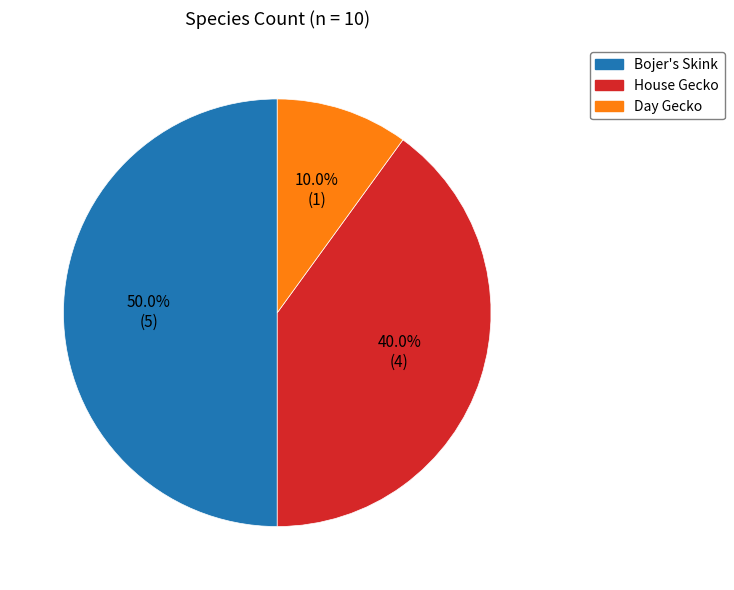

Which has a higher value, House Gecko or Bojer's Skink?

Bojer's Skink